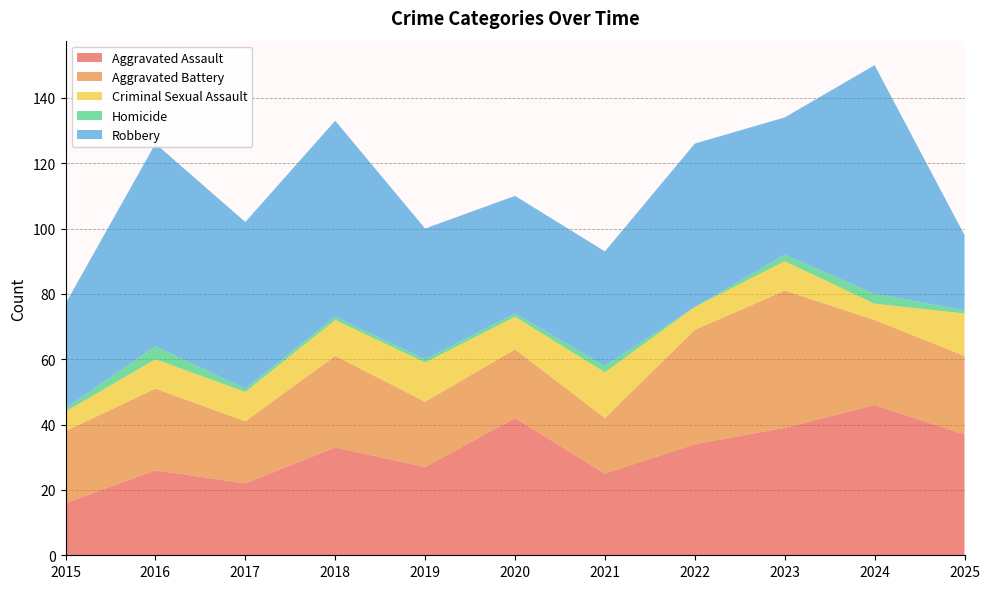

Reading left to right, what are all the values shown in this chart?

Aggravated Assault: 2015=16	2016=26	2017=22	2018=33	2019=27	2020=42	2021=25	2022=34	2023=39	2024=46	2025=37
Aggravated Battery: 2015=22	2016=25	2017=19	2018=28	2019=20	2020=21	2021=17	2022=35	2023=42	2024=26	2025=24
Criminal Sexual Assault: 2015=6	2016=9	2017=9	2018=11	2019=12	2020=10	2021=14	2022=7	2023=9	2024=5	2025=13
Homicide: 2015=1	2016=4	2017=1	2018=1	2019=1	2020=1	2021=2	2022=0	2023=2	2024=3	2025=1
Robbery: 2015=32	2016=62	2017=51	2018=60	2019=40	2020=36	2021=35	2022=50	2023=42	2024=70	2025=23